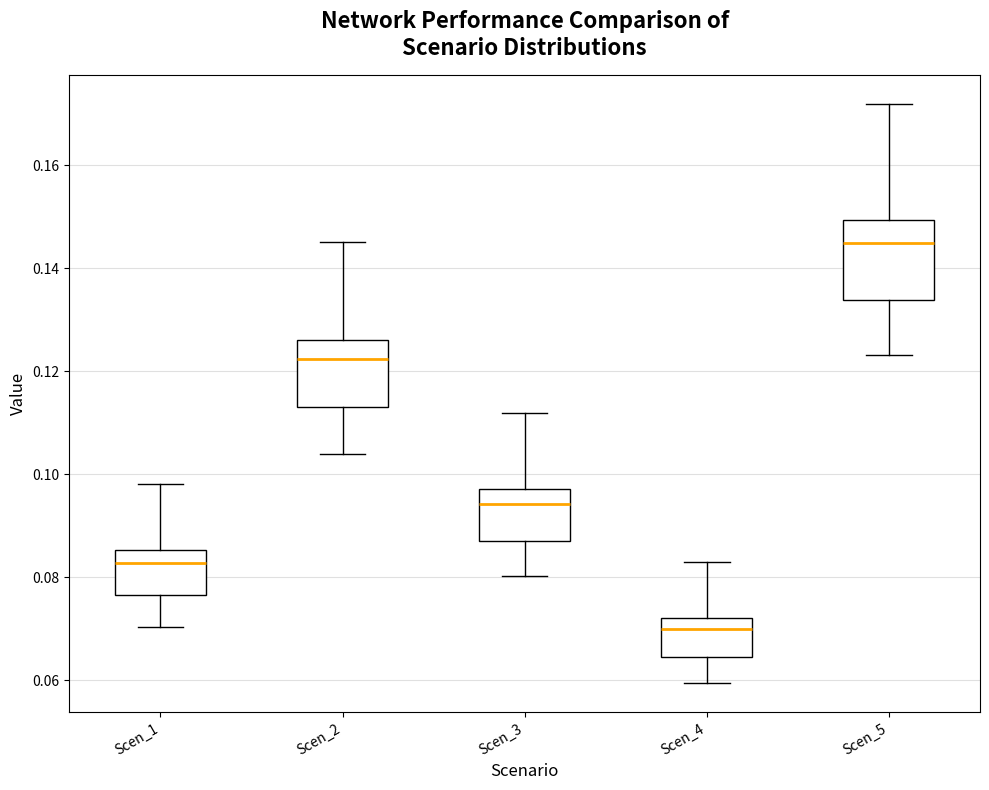

Where is the lower edge of the box for Scen_3 on the y-axis? The values are not printed on the chart, so give them approximately, as read against the axis.

0.088